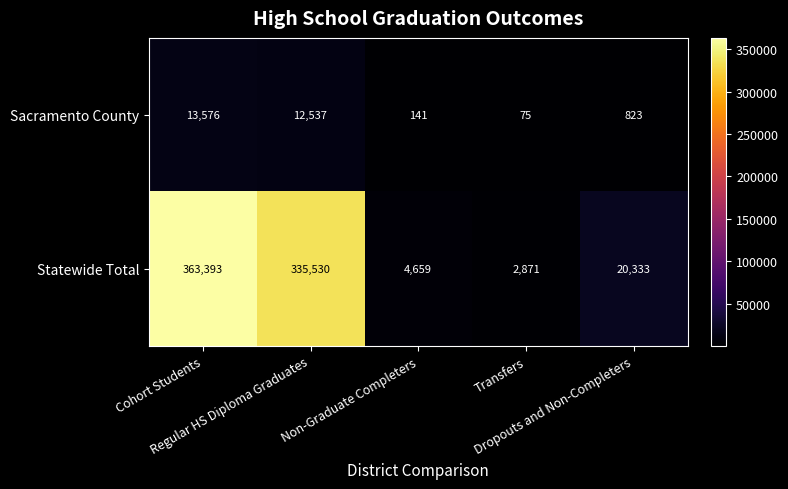

What is the maximum value for Statewide Total?

363393